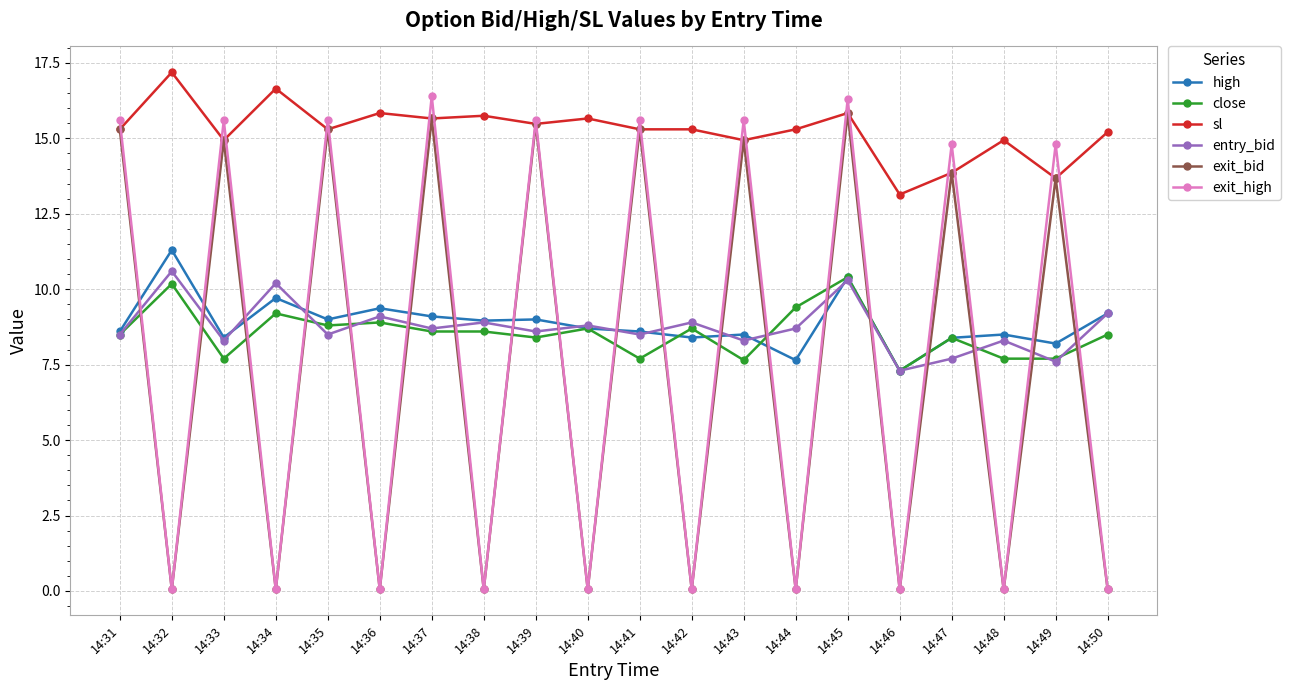

What are all the series names shown in the legend?

high, close, sl, entry_bid, exit_bid, exit_high